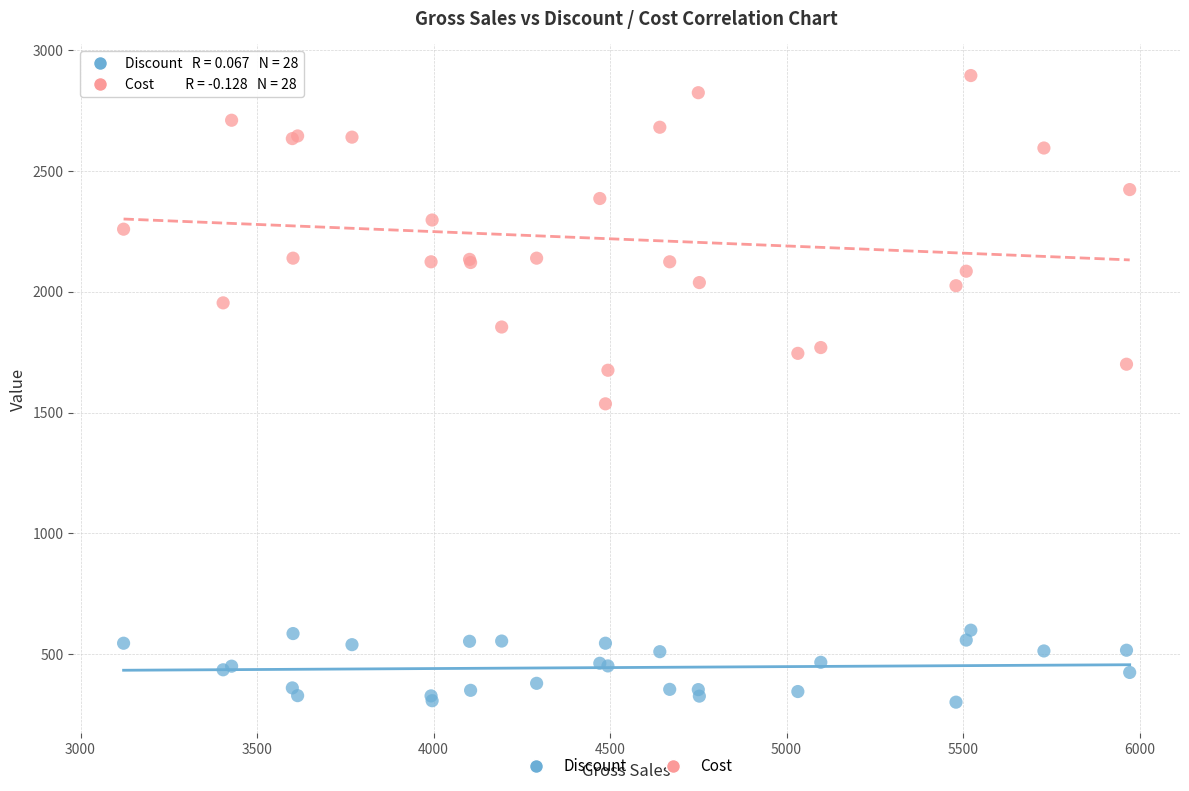

What is the X range (max minus min) for the scatter plot?

2850